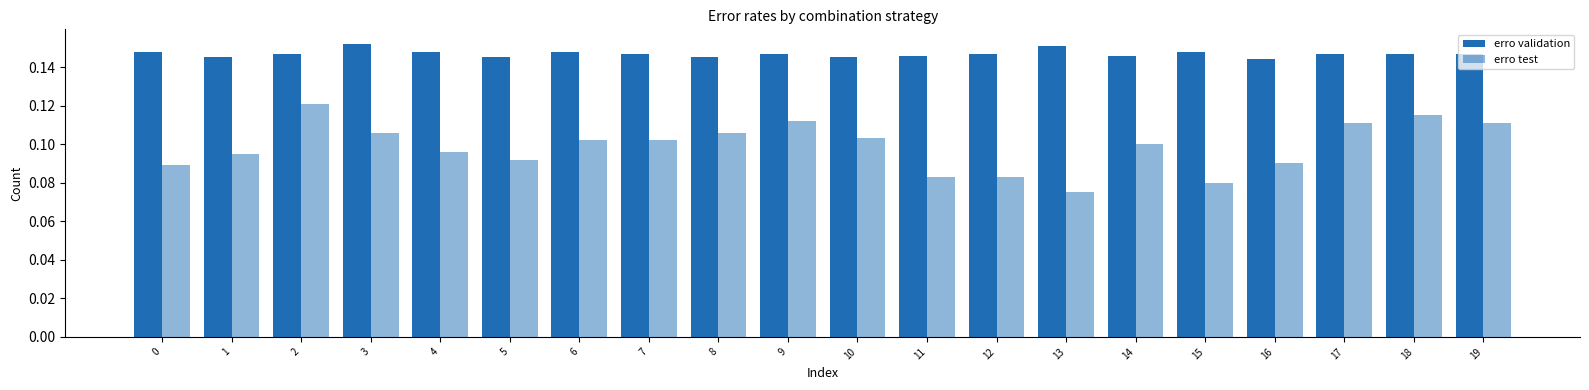

How many categories are shown in the chart?

20